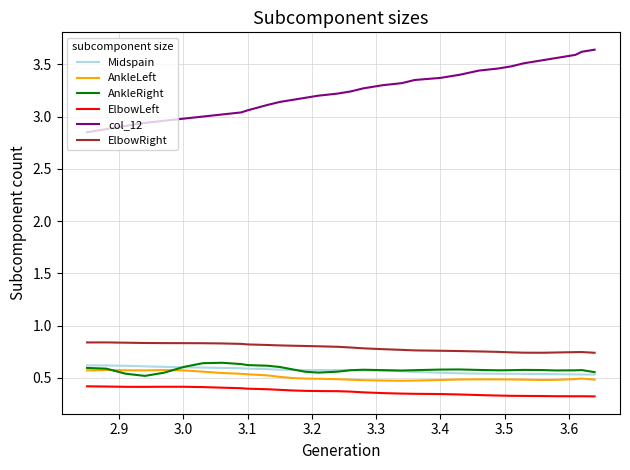

How many lines are shown in the chart?

6